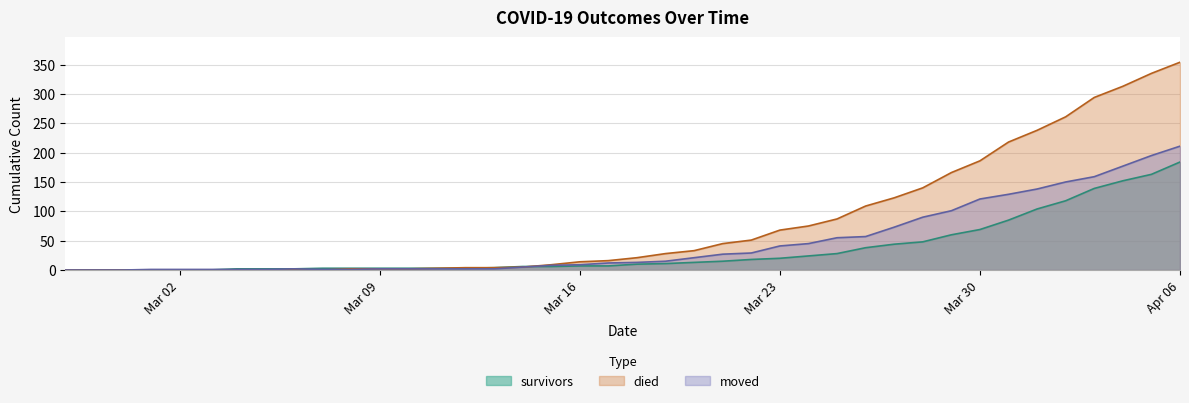

Where is died nearest to the value 177?

Mar 30